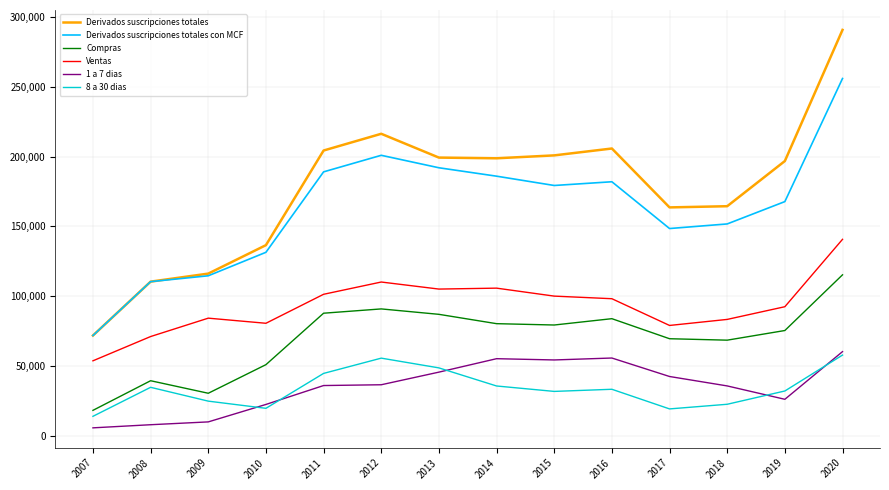

True or false: Compras has a value of 115249 at 2020.

True